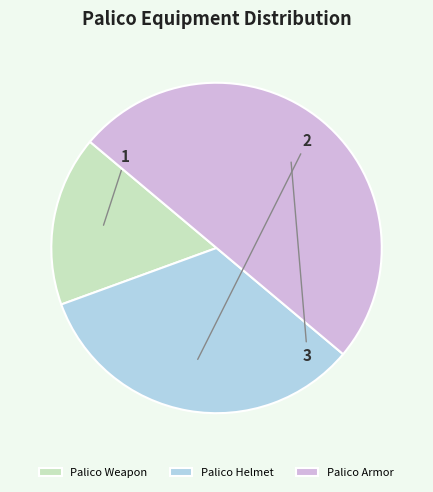

Is it true that Palico Weapon is 17% of the pie?

True